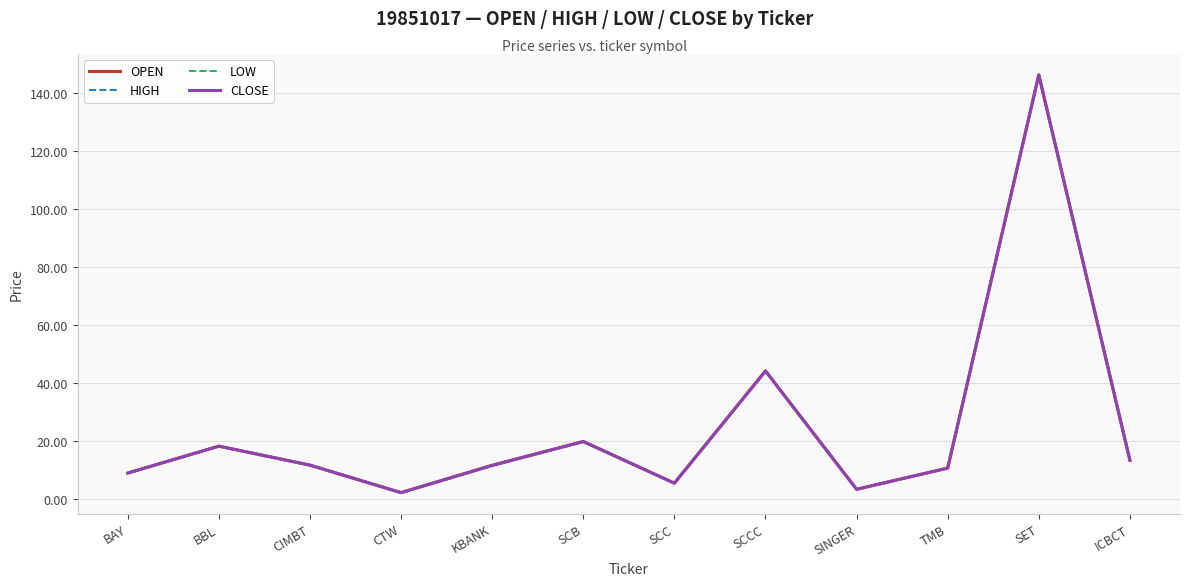

Is the value of OPEN at BBL greater than the value of CLOSE at SCC?

Yes